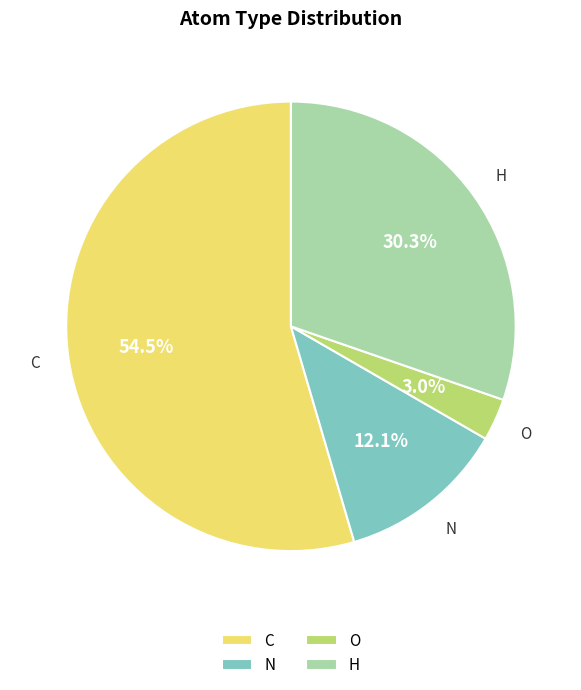

How many slices are in this pie chart?

4